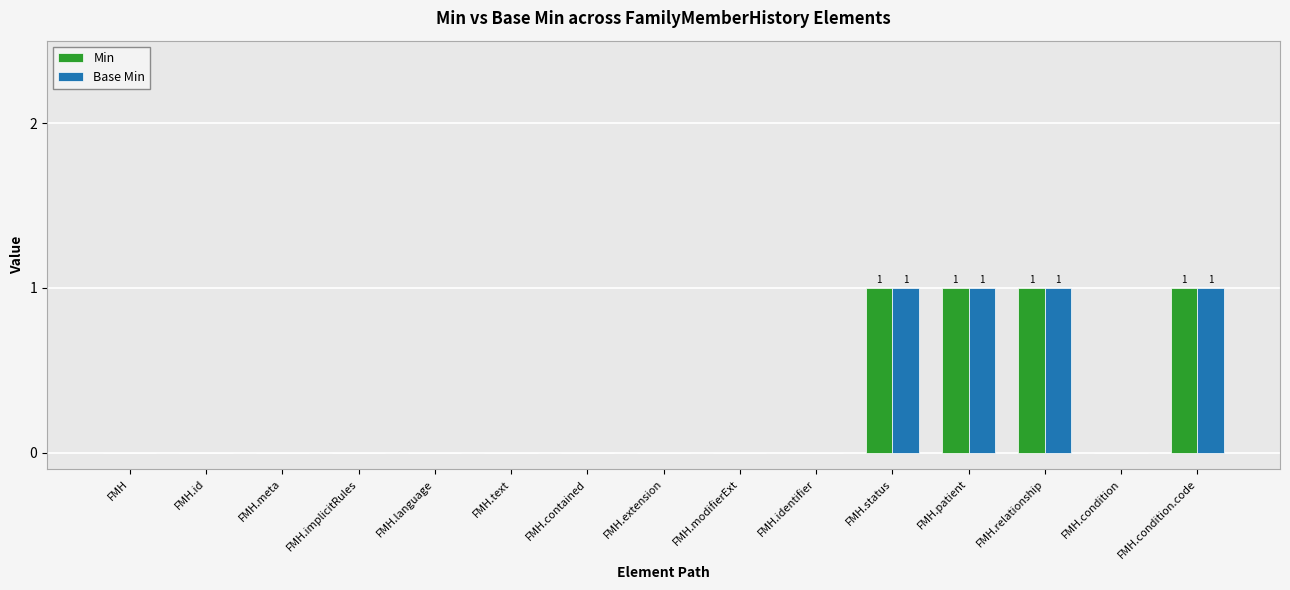

Is the value of Base Min at FMH.modifierExt greater than the value of Min at FMH.patient?

No